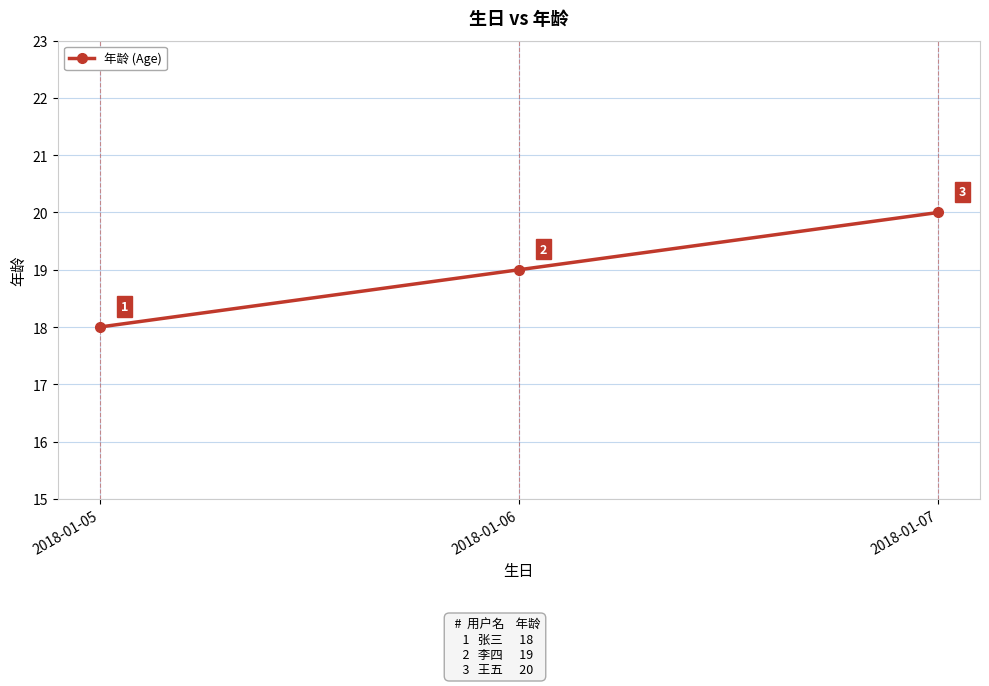

Which has a higher value, 2018-01-05 or 2018-01-07?

2018-01-07